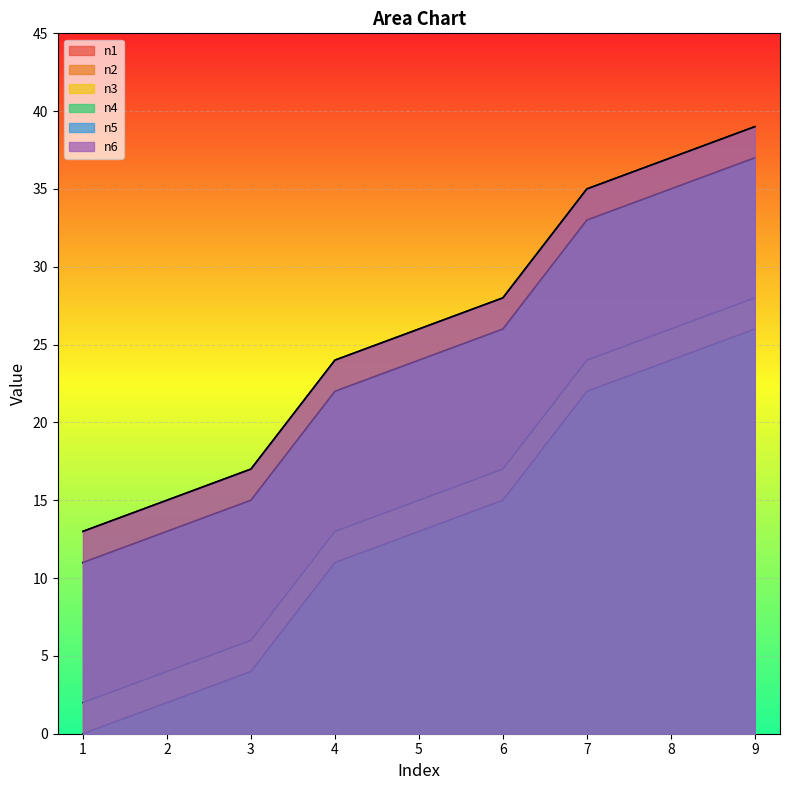

The value of n5 at 3 is 15. True or false?

True